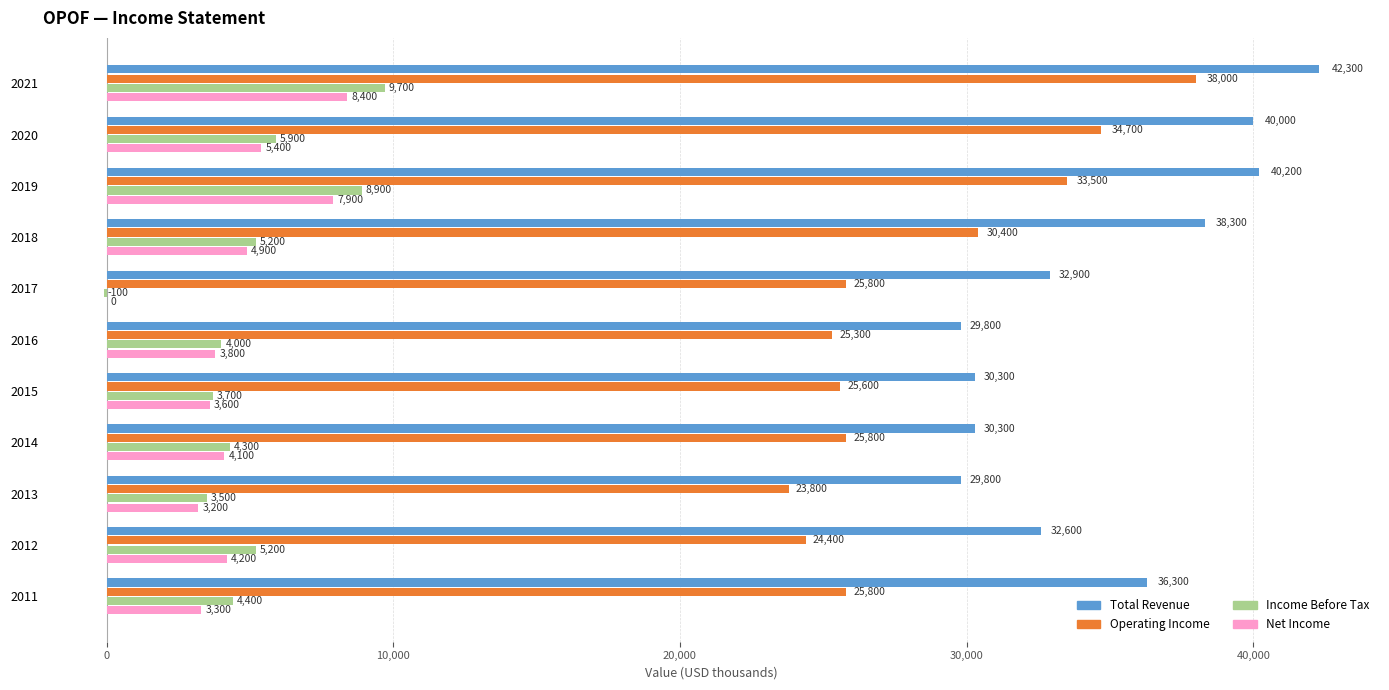

Which series changed the most between 2020 and 2012?

Operating Income